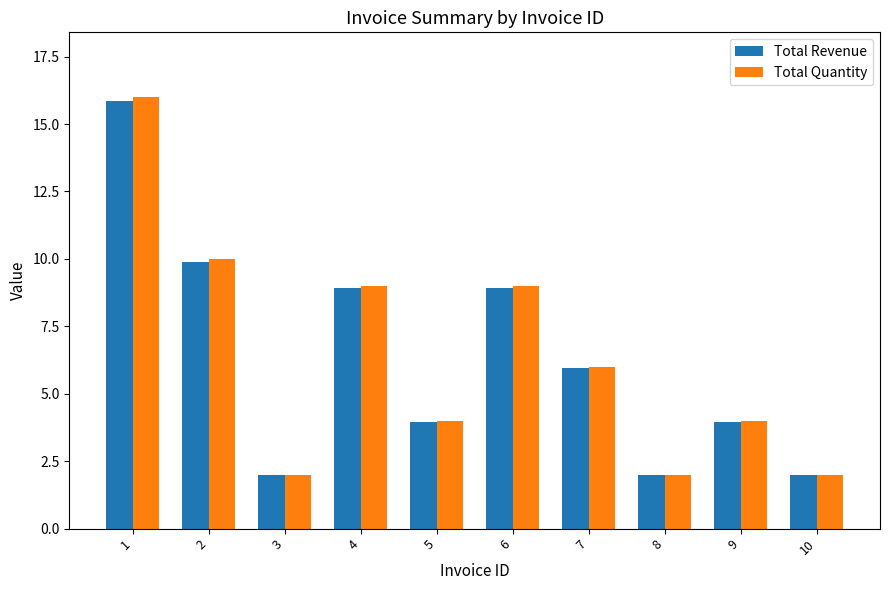

Reading right to left, list all the values displayed in this chart.

Total Revenue: 2.0	4.0	2.0	5.9	8.9	4.0	8.9	2.0	9.9	15.8
Total Quantity: 2.0	4.0	2.0	6.0	9.0	4.0	9.0	2.0	10.0	16.0